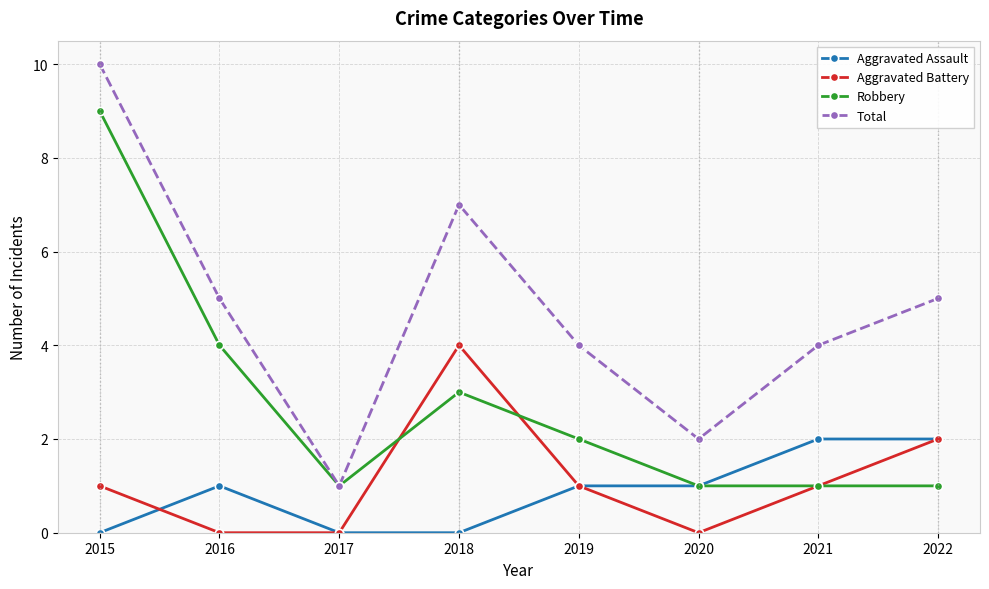

List the series in order of their peak value, highest first.

Total, Robbery, Aggravated Battery, Aggravated Assault